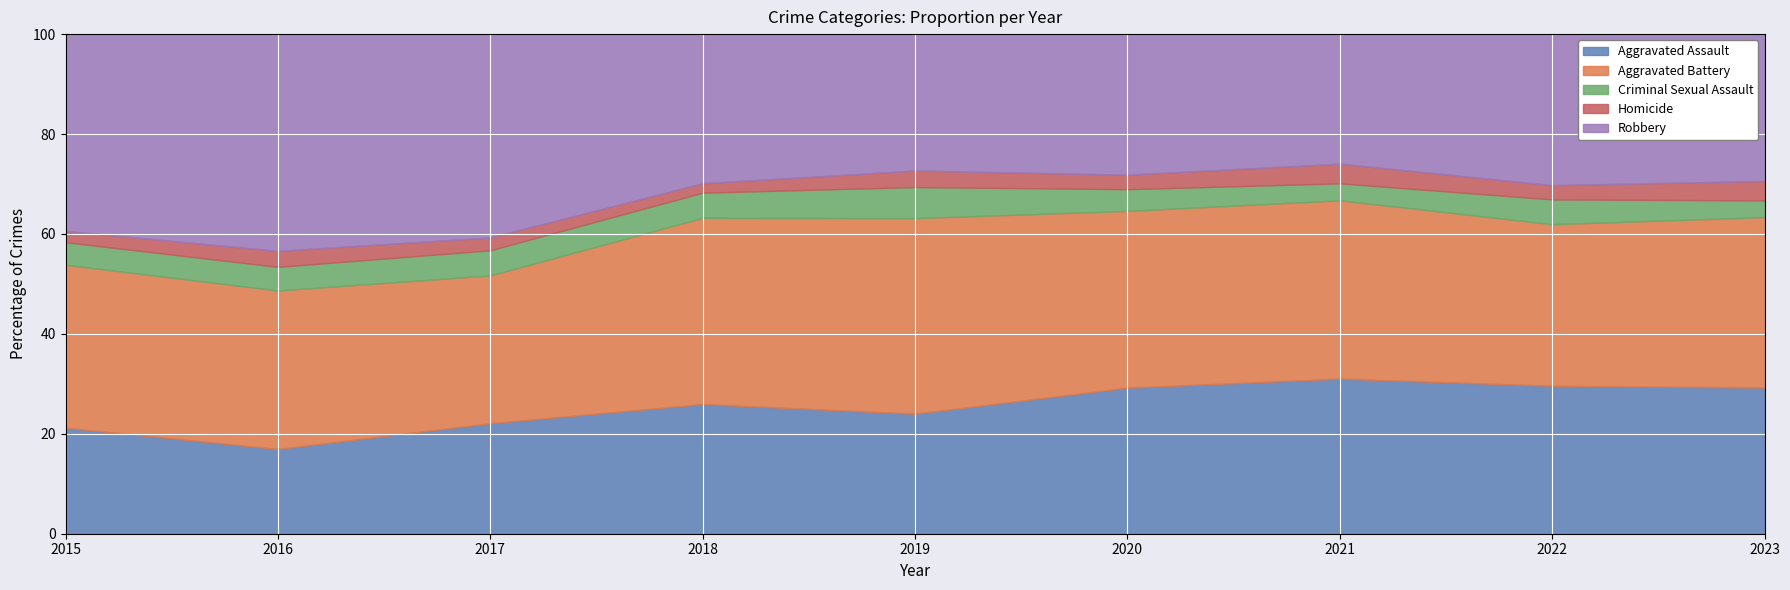

Which label corresponds to the largest value in the chart?

2016